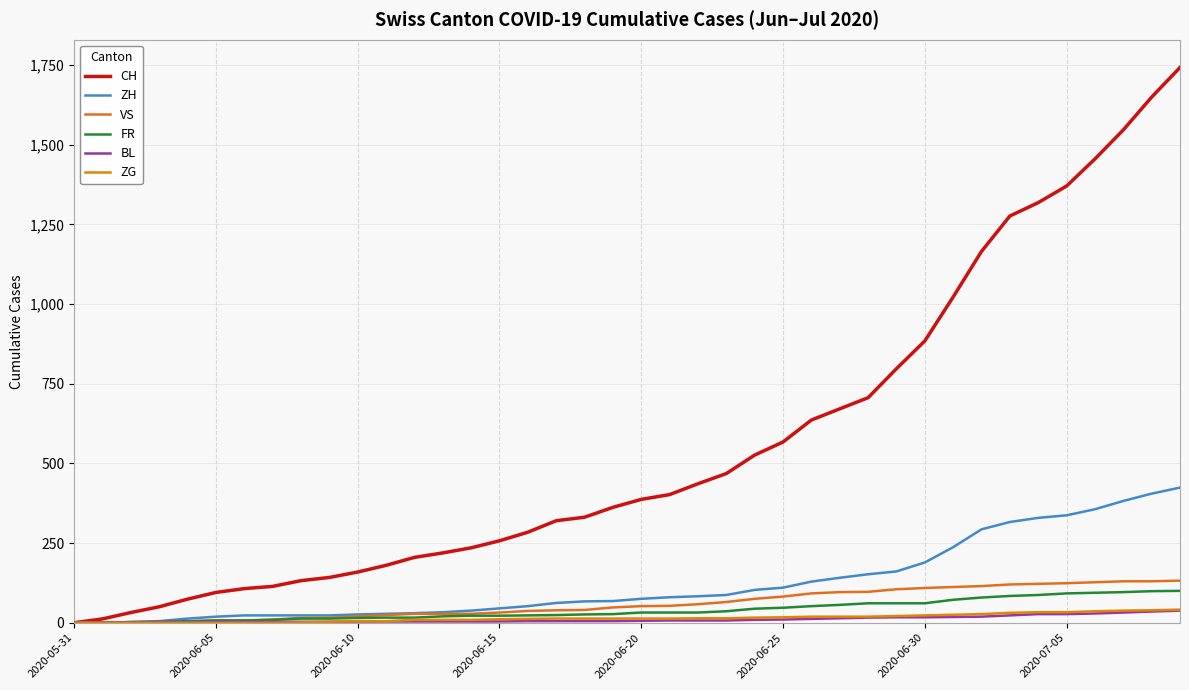

What is the difference between the maximum and second lowest values in the BL series?

37